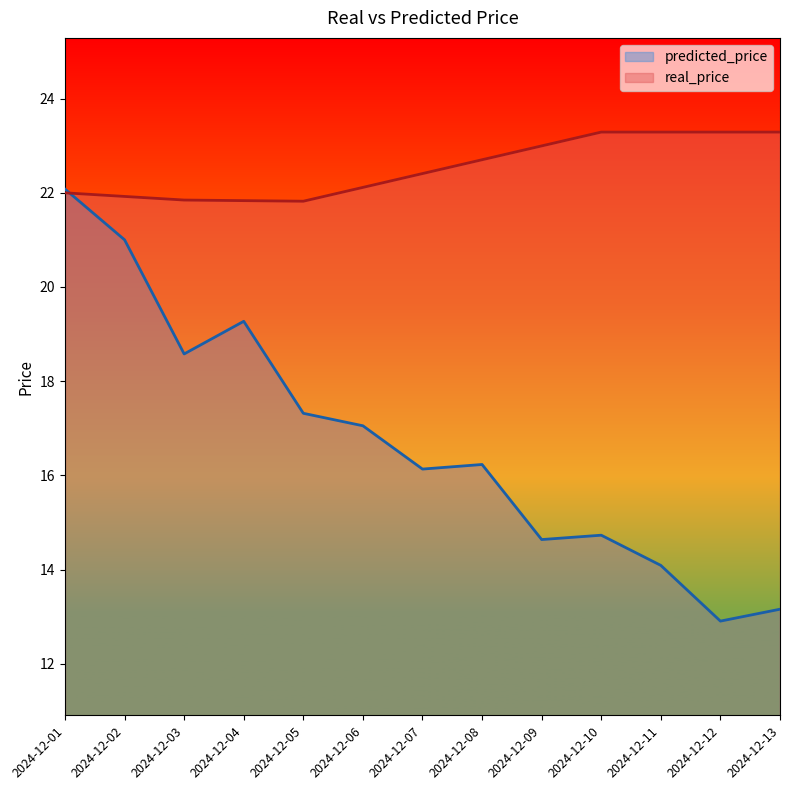

What is the total value across all series at 2024-12-04?

41.1